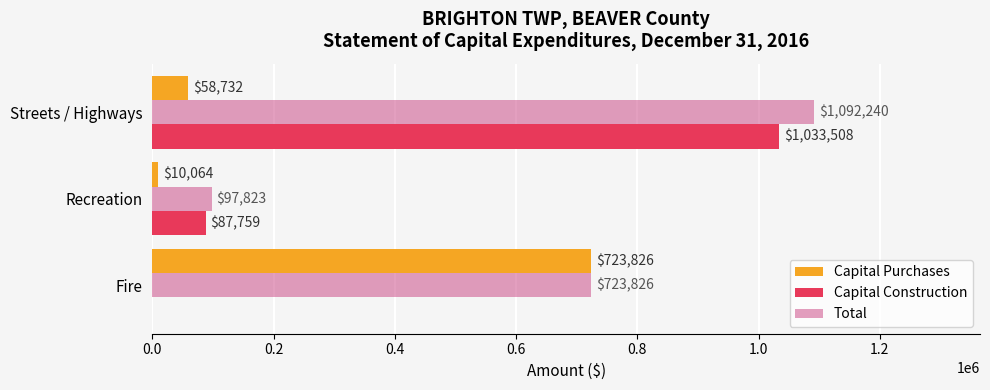

How many data points does each series have?

3